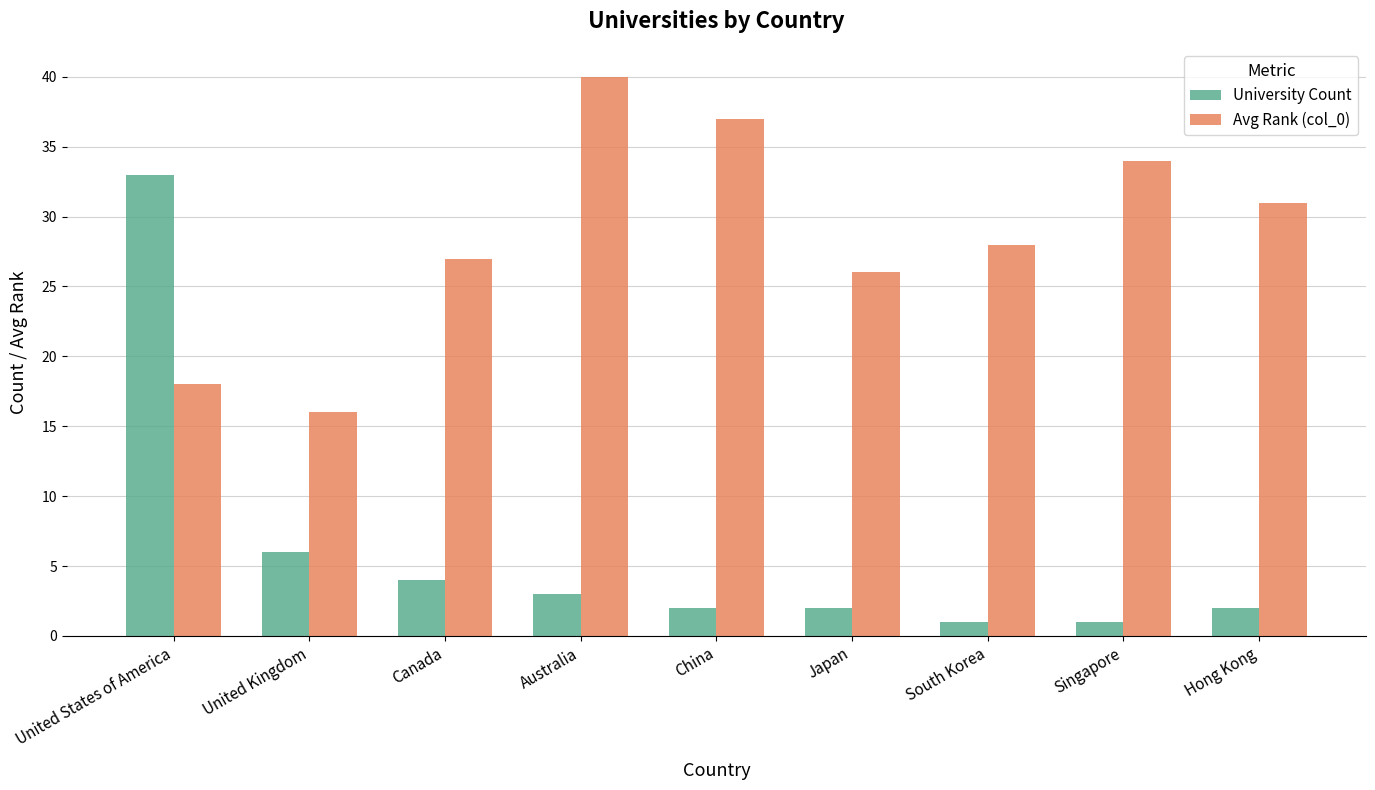

Does the chart contain any negative values?

No